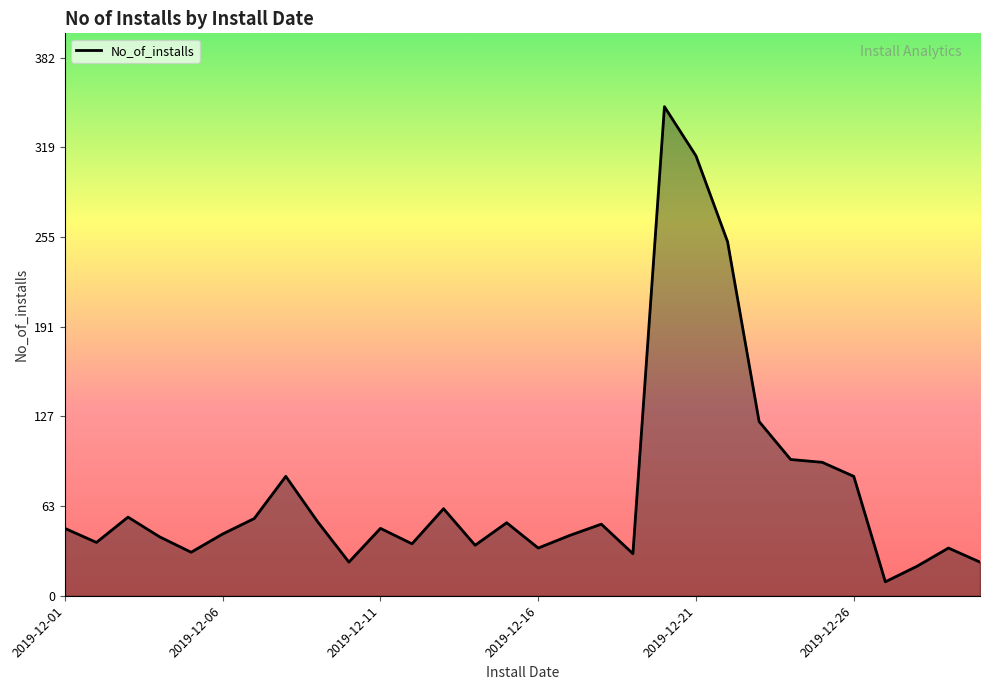

What is the maximum value shown in the chart?

348